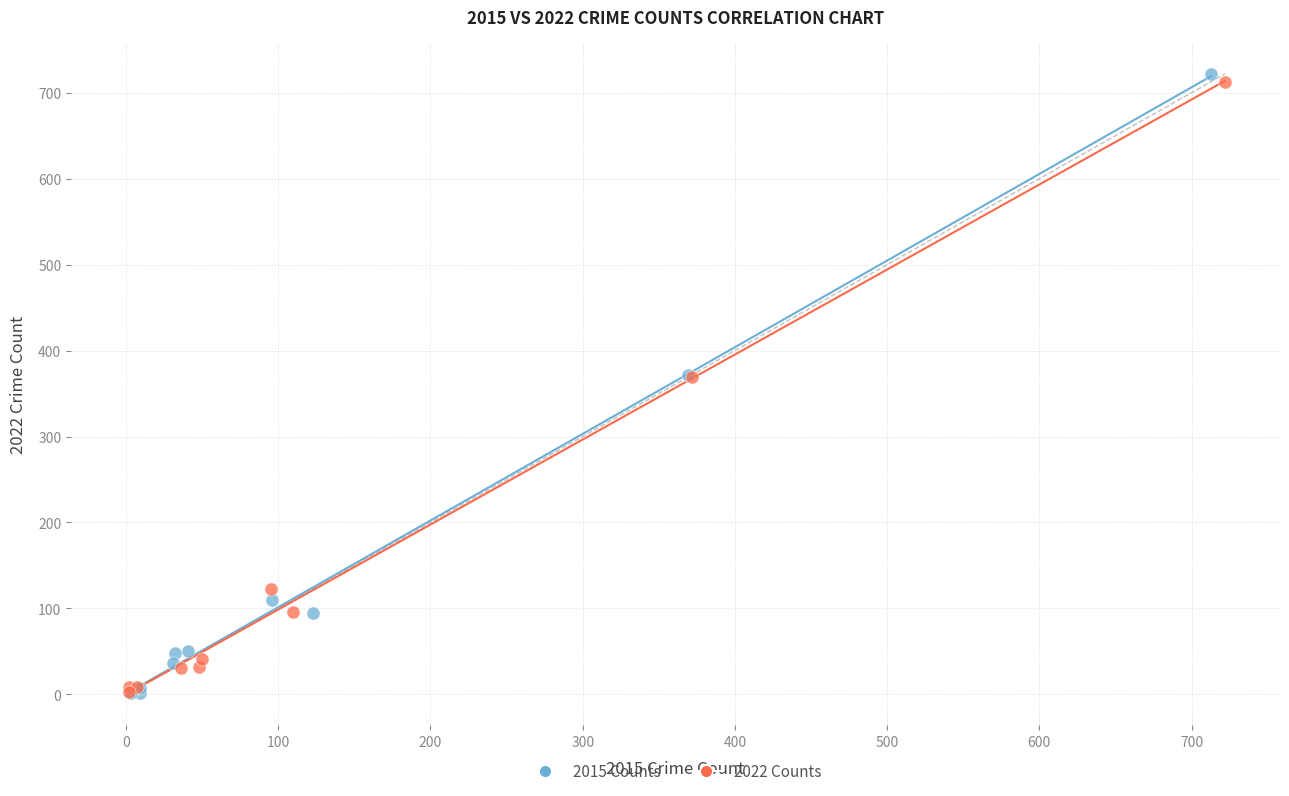

Which series contains the highest Y value?

2015 Counts